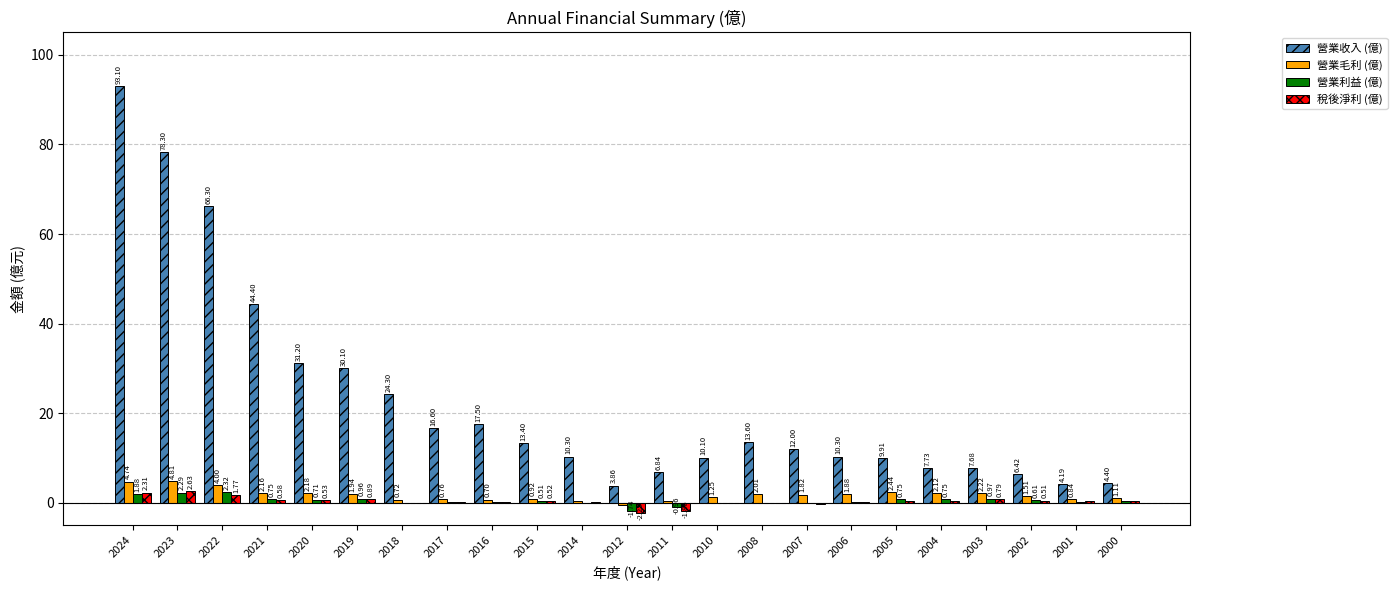

What is the sum of all 營業收入 (億) values?

522.5